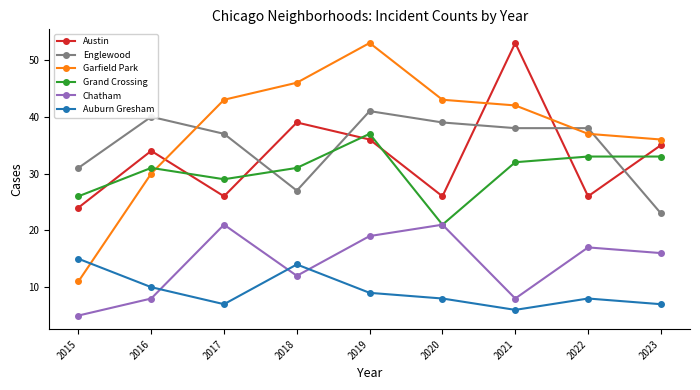

At which label does Grand Crossing reach its peak?

2019